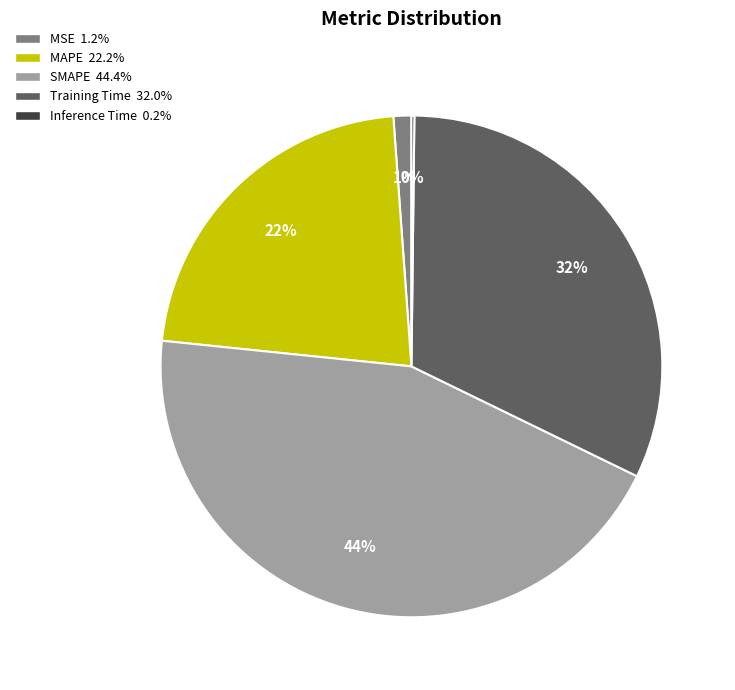

Do MSE and Training Time together represent more than half of the pie?

No